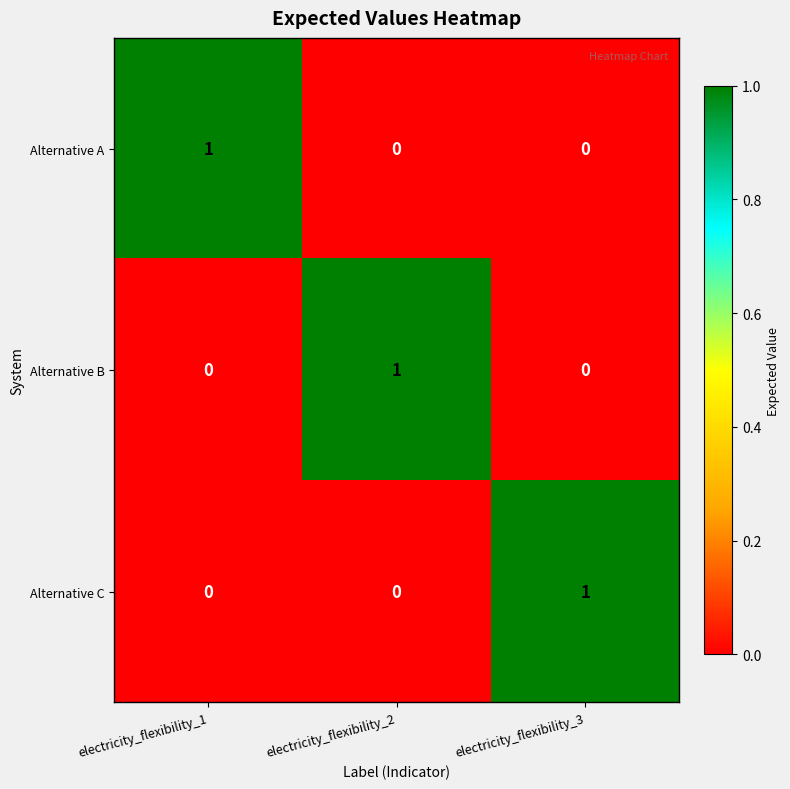

How many Alternative B values are between 0 and 1?

3